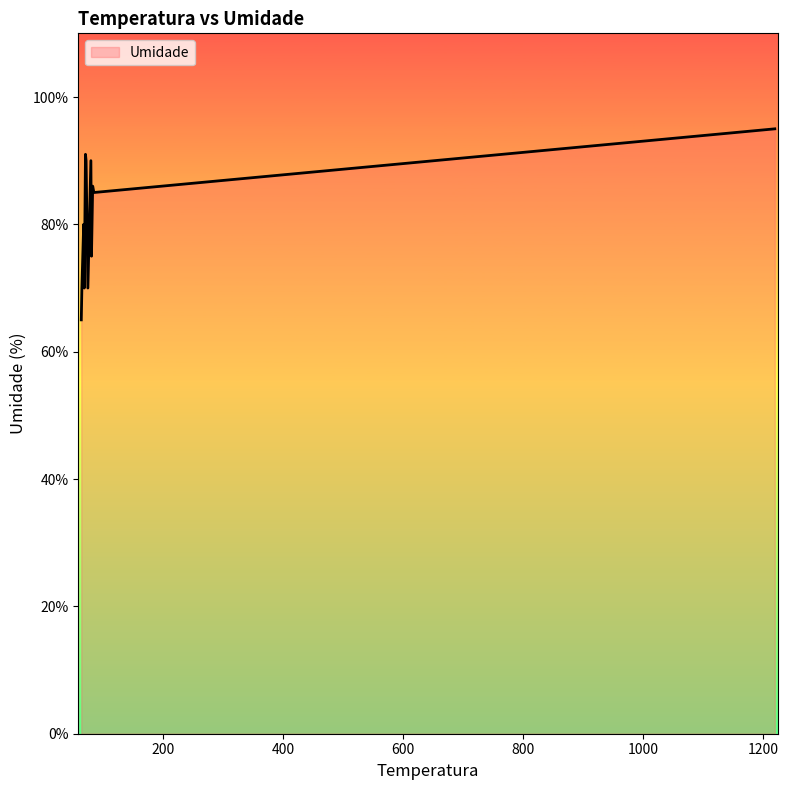

What is the smallest value displayed?

65